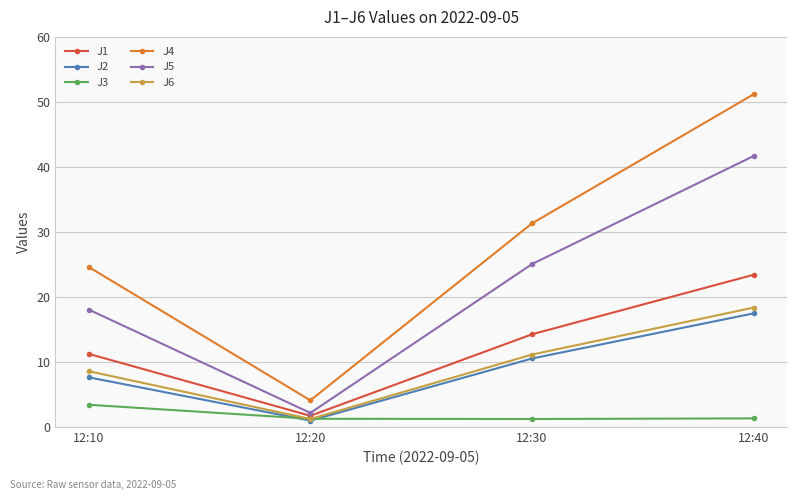

What is the spread (max minus min) of values at 12:10?

21.2